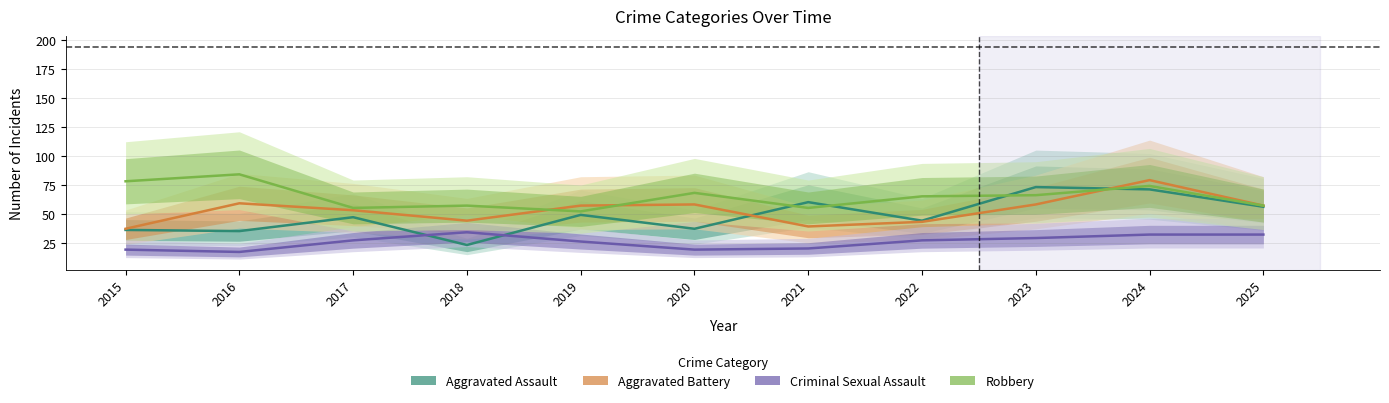

What are all the series names shown in the legend?

Aggravated Assault, Aggravated Battery, Criminal Sexual Assault, Robbery